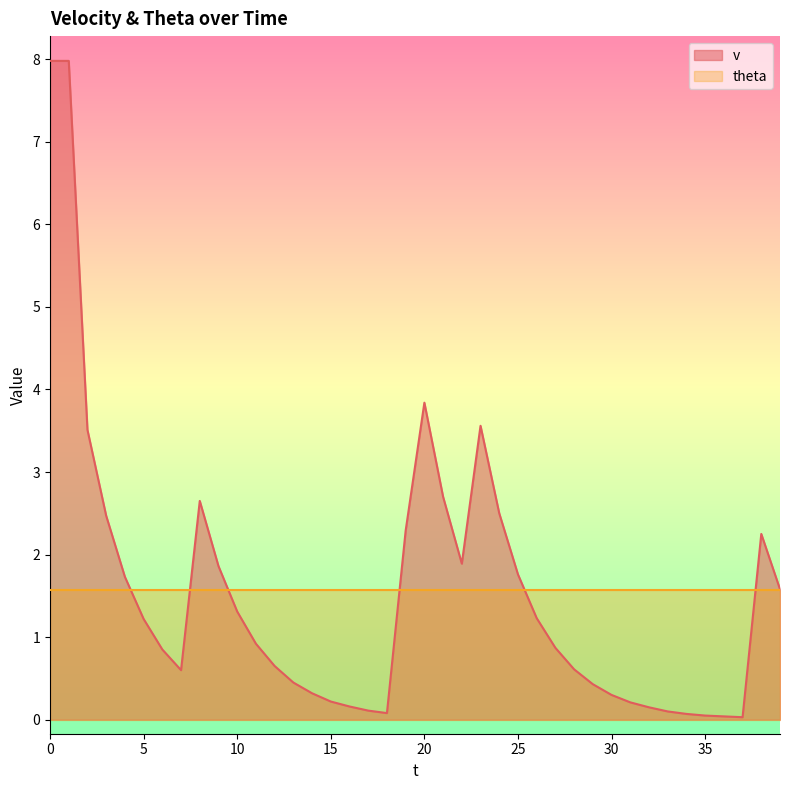

Between 5 and 35, which is larger?

5